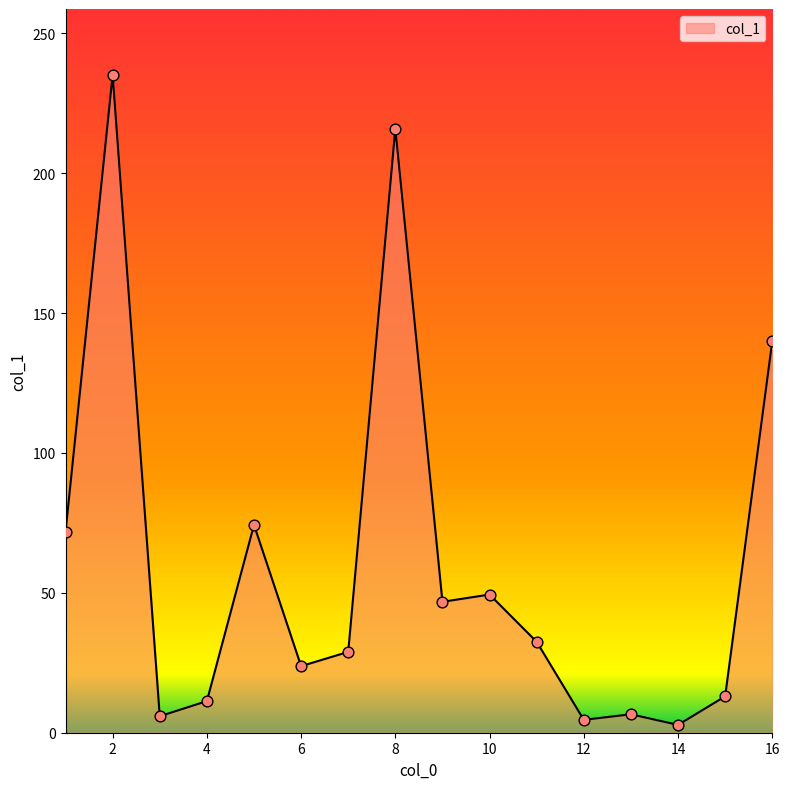

What is the difference between the maximum and minimum values?

232.4